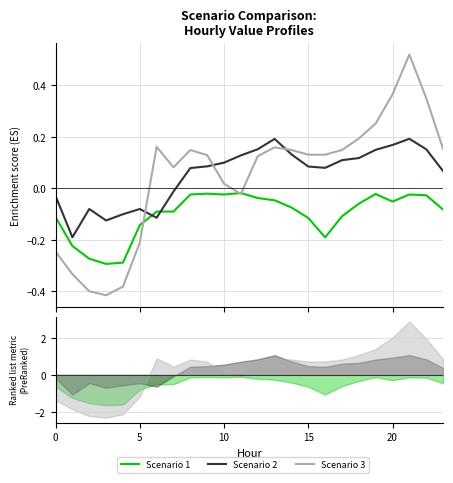

Which series has the largest total across all categories?

Scenario 2